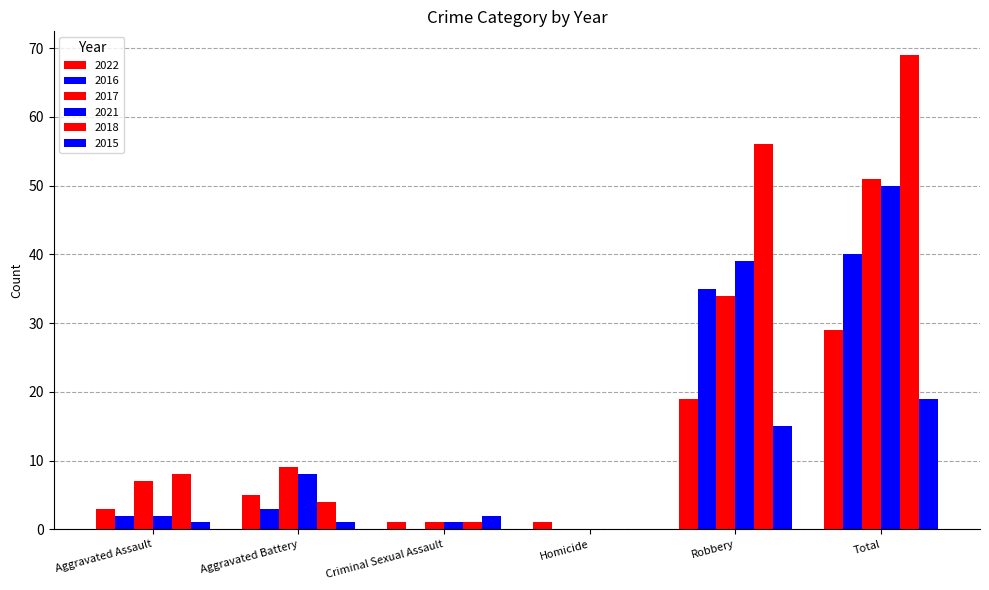

Count the number of categories in the chart.

6